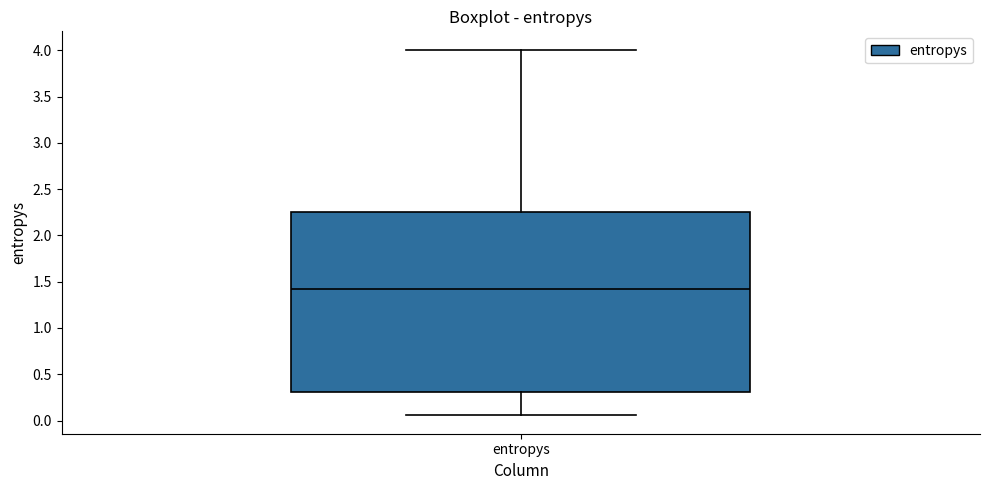

Read this box plot against the y-axis: the position of the median line, the range covered by the box, and the ends of both whiskers. The values are not printed on the chart, so give them approximately, as read against the axis.

median 1.40, box 0.30 to 2.25, whiskers 0.05 to 4.00